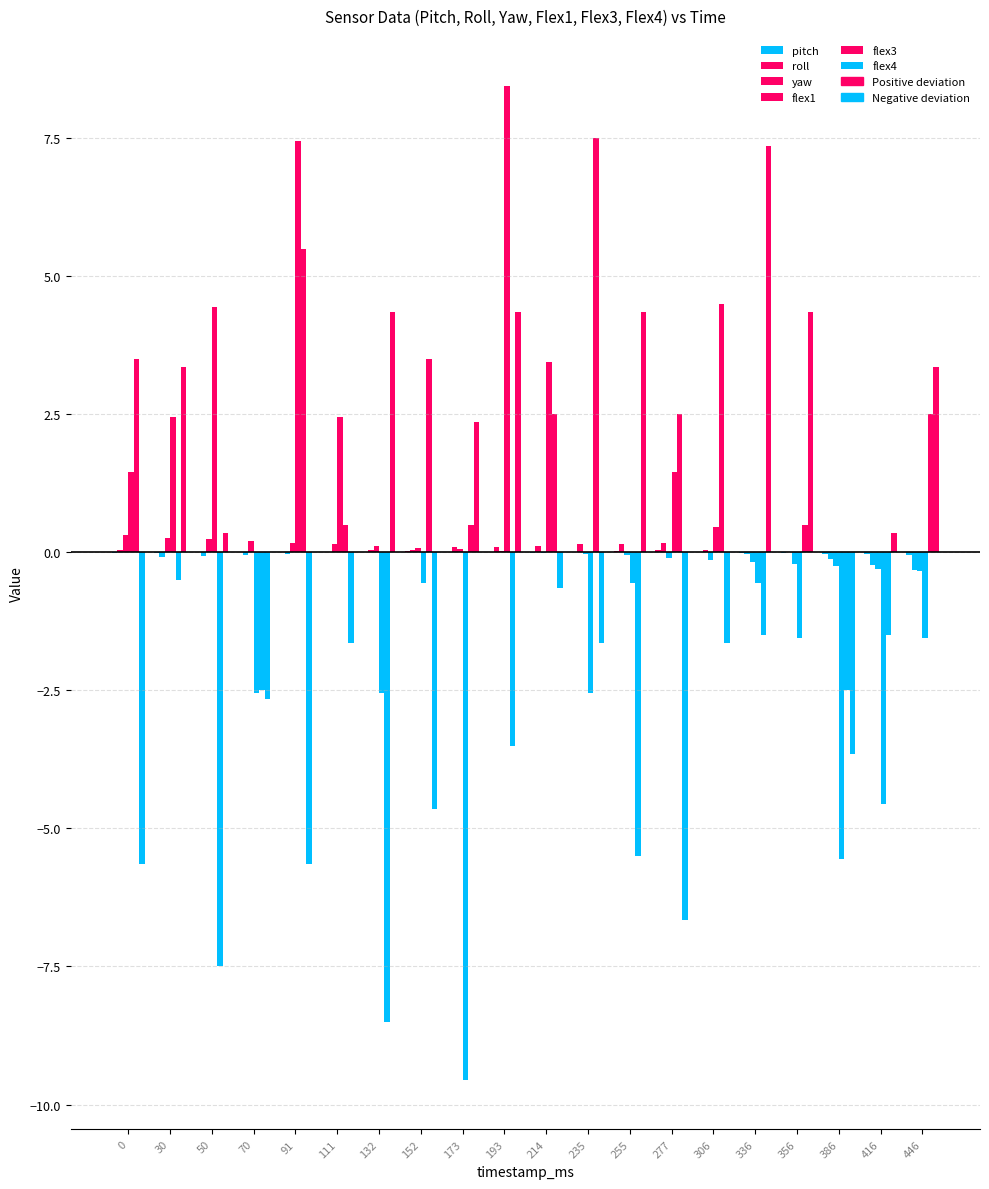

Reading right to left, what are all the values shown in this chart?

pitch: 446=-0.0	416=-0.0	386=-0.0	356=-0.0	336=-0.0	306=0.0	277=0.0	255=0.0	235=0.0	214=-0.0	193=0.0	173=0.0	152=0.0	132=0.0	111=0.0	91=0.0	70=0.0	50=0.0	30=-0.0	0=-0.0
roll: 446=-0.3	416=-0.2	386=-0.1	356=-0.0	336=-0.0	306=0.0	277=0.2	255=0.1	235=0.1	214=0.1	193=0.1	173=0.1	152=0.0	132=0.0	111=-0.0	91=-0.0	70=-0.1	50=-0.1	30=-0.1	0=0.0
yaw: 446=-0.3	416=-0.3	386=-0.3	356=-0.2	336=-0.2	306=-0.1	277=-0.1	255=-0.1	235=-0.0	214=-0.0	193=0.0	173=0.1	152=0.1	132=0.1	111=0.1	91=0.2	70=0.2	50=0.2	30=0.3	0=0.3
flex1: 446=-1.5	416=-4.5	386=-5.5	356=-1.5	336=-0.5	306=0.5	277=1.5	255=-0.5	235=-2.5	214=3.5	193=8.5	173=-9.5	152=-0.5	132=-2.5	111=2.5	91=7.5	70=-2.5	50=4.5	30=2.5	0=1.5
flex3: 446=2.5	416=-1.5	386=-2.5	356=0.5	336=-1.5	306=4.5	277=2.5	255=-5.5	235=7.5	214=2.5	193=-3.5	173=0.5	152=3.5	132=-8.5	111=0.5	91=5.5	70=-2.5	50=-7.5	30=-0.5	0=3.5
flex4: 446=3.4	416=0.4	386=-3.6	356=4.4	336=7.4	306=-1.6	277=-6.6	255=4.4	235=-1.6	214=-0.6	193=4.4	173=2.4	152=-4.6	132=4.4	111=-1.6	91=-5.6	70=-2.6	50=0.4	30=3.4	0=-5.6